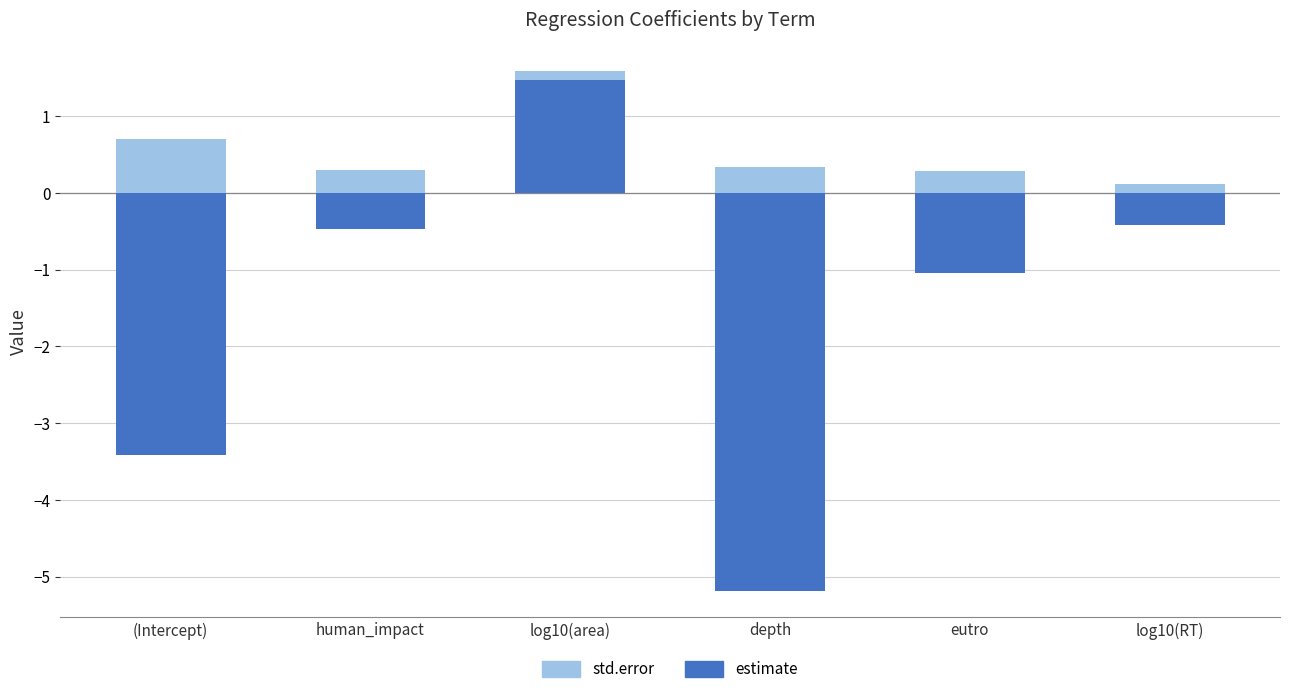

What is the greatest value displayed?

1.5